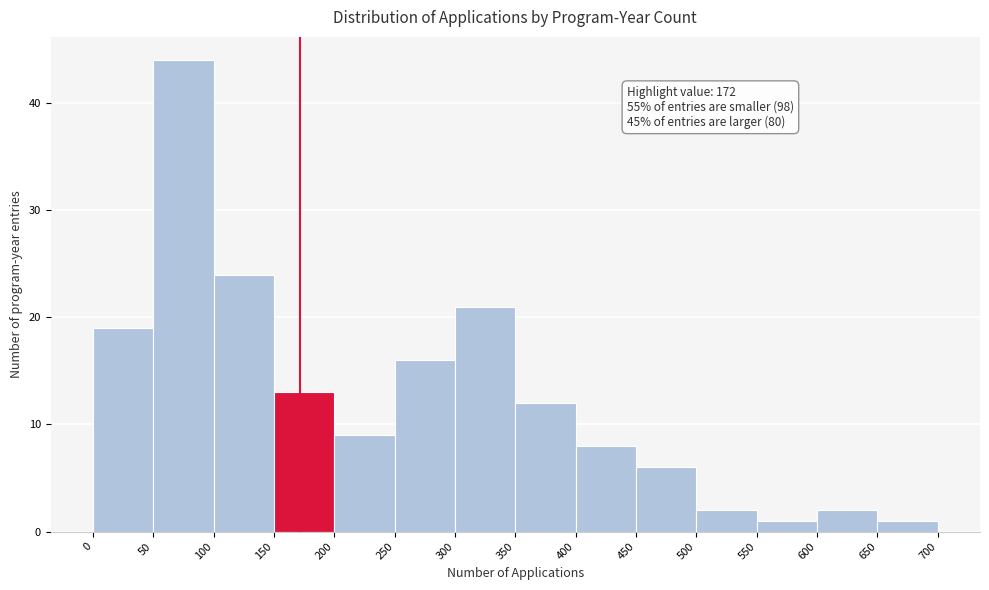

Over which range of the x-axis is the bar tallest?

50 to 100